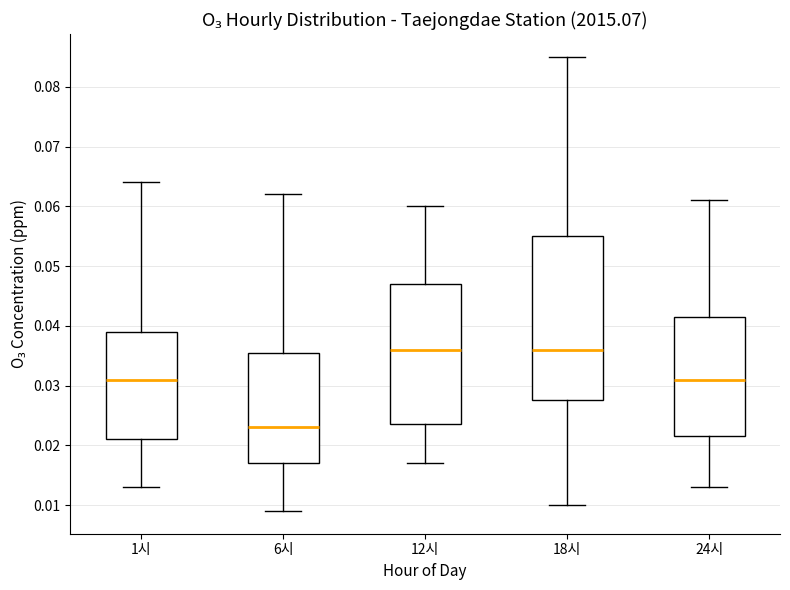

Comparing the boxes themselves (not the whiskers), which one is the tallest?

18시